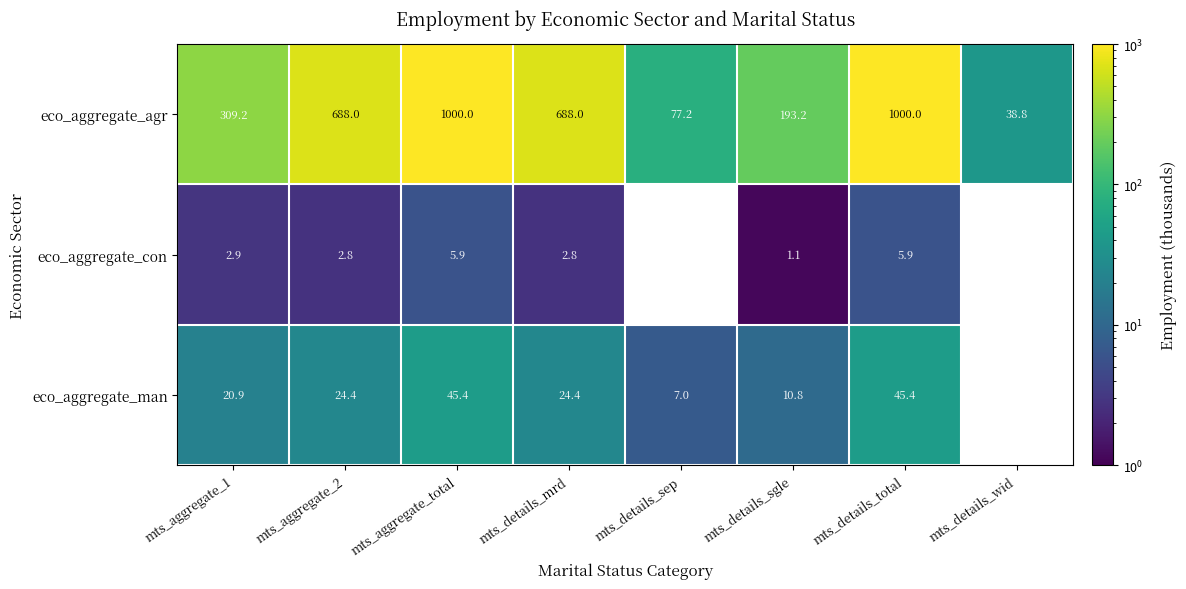

True or false: eco_aggregate_con has a value of 5.9 at mts_details_total.

True